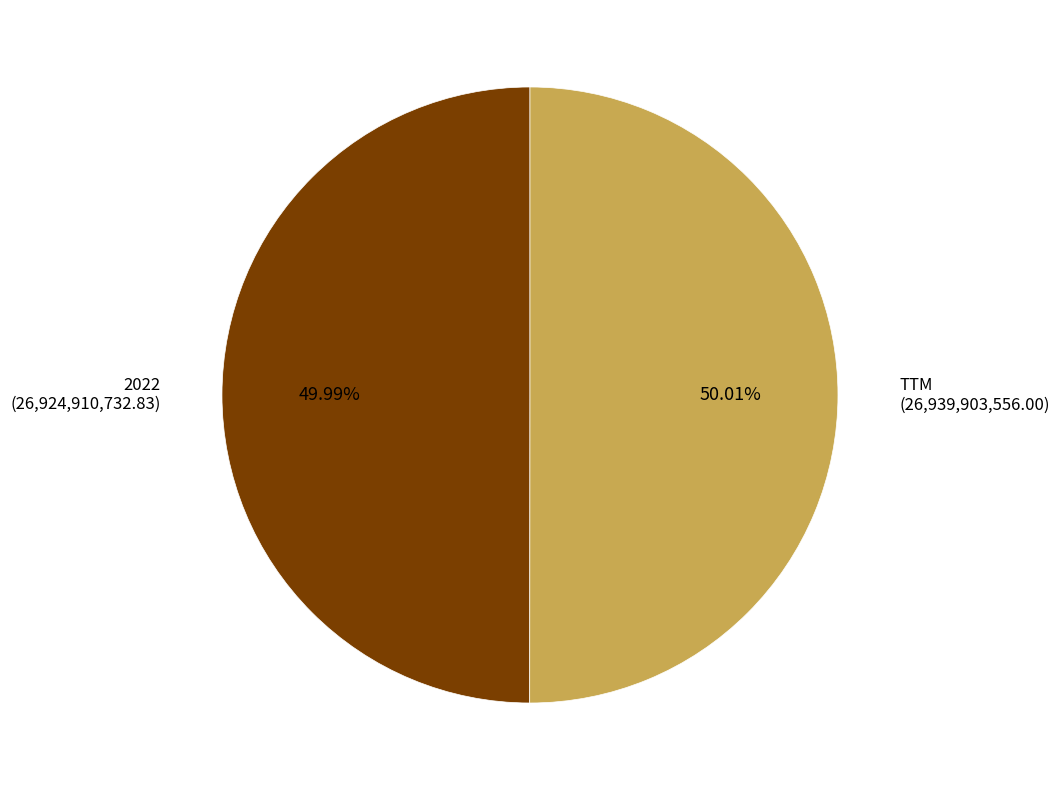

Approximately how many times larger is the value at 2022 compared to TTM?

1.0